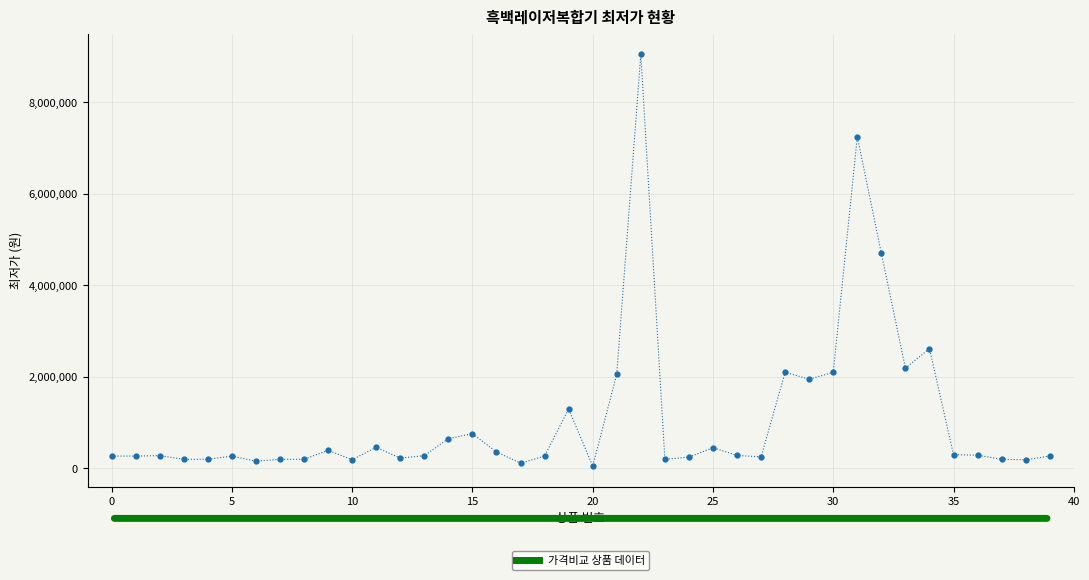

True or false: there are more than 2 points higher than both neighbors.

True